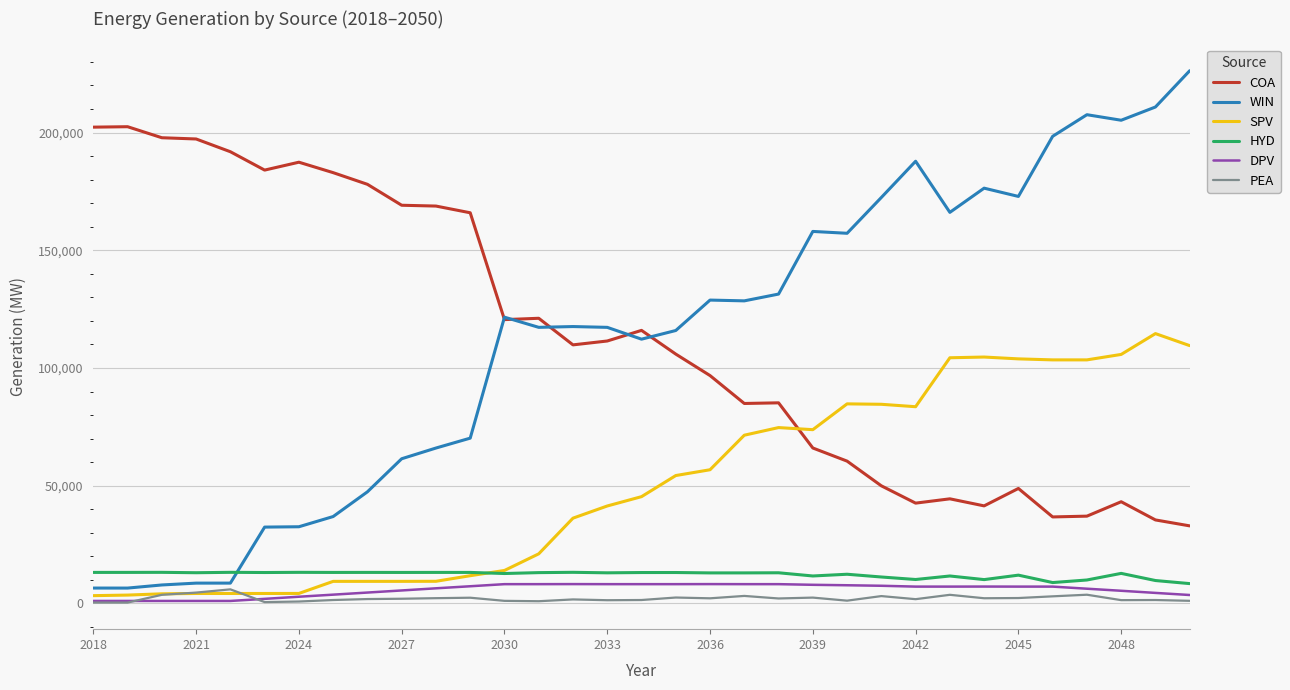

Which series has the widest spread of values?

WIN